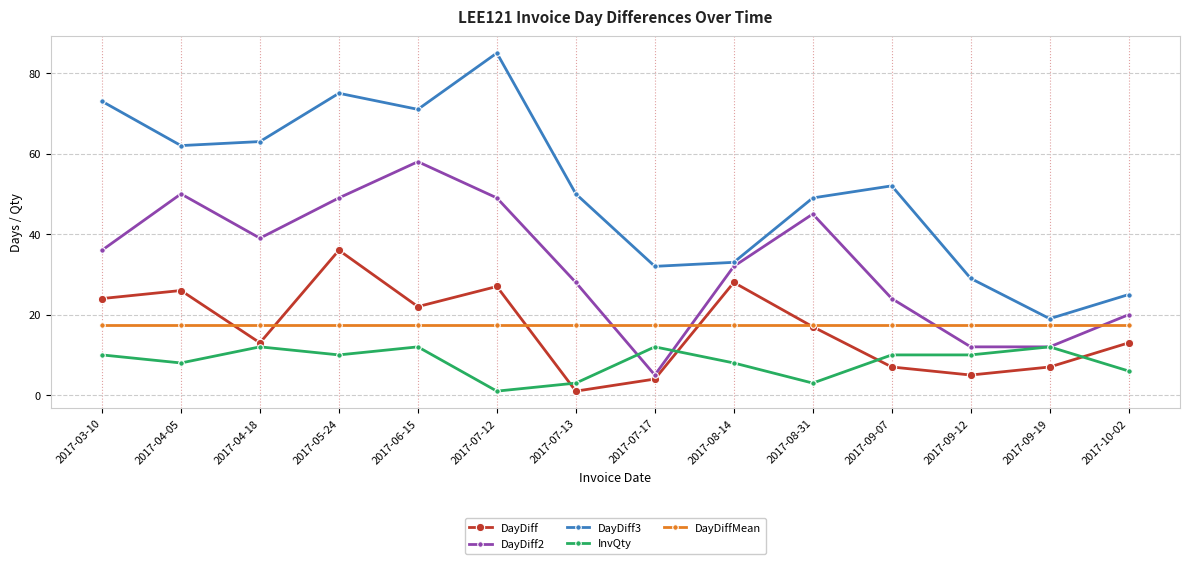

How many series are shown in this chart?

5